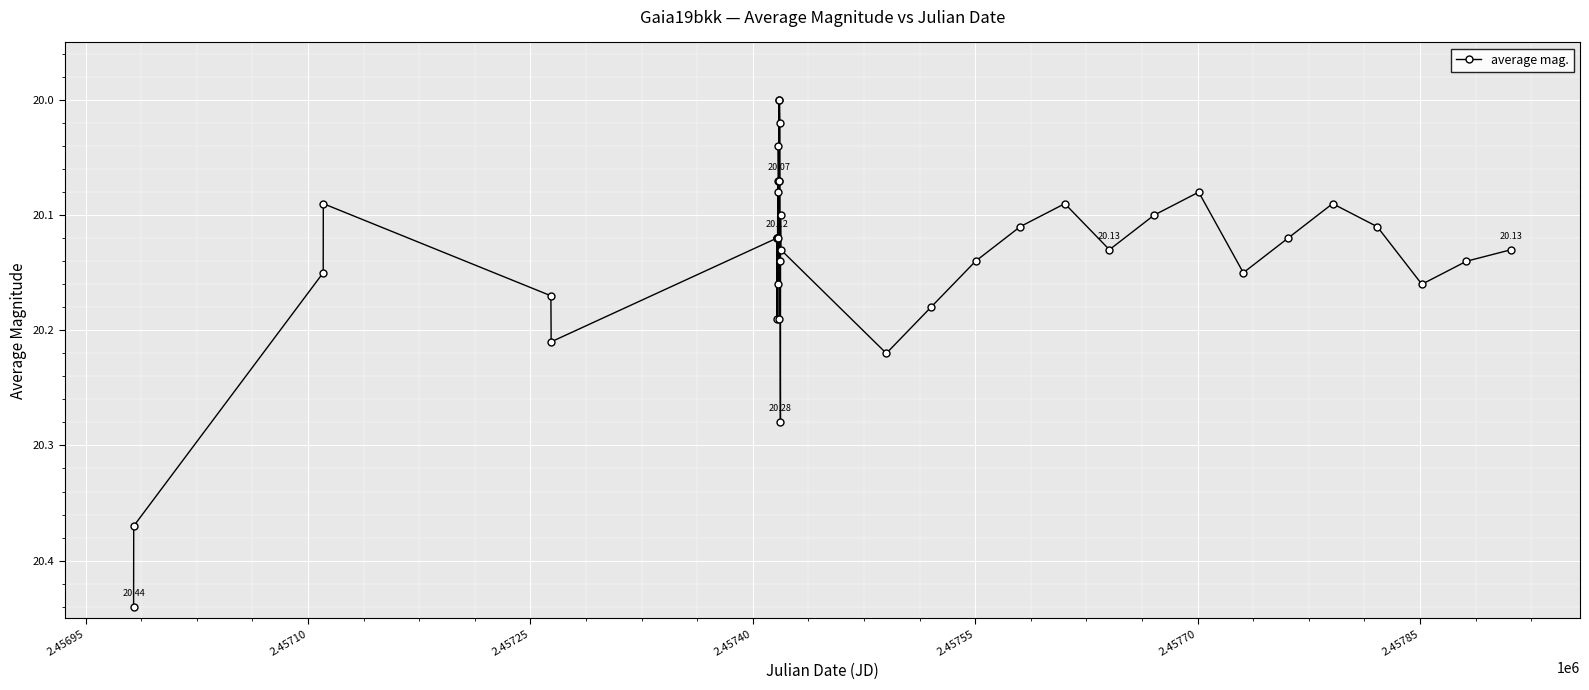

What is the difference between the second highest and second lowest values?

0.4